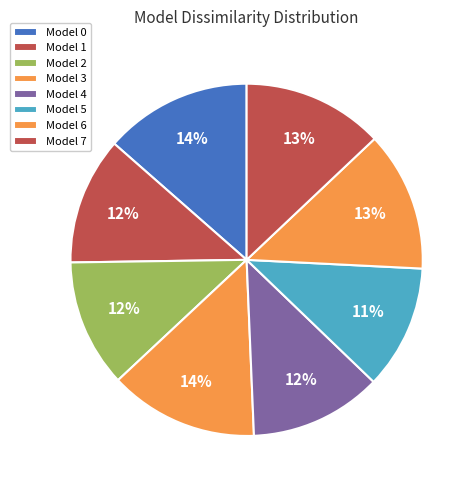

Rank the categories by value from highest to lowest.

Model 3, Model 0, Model 7, Model 6, Model 4, Model 2, Model 1, Model 5